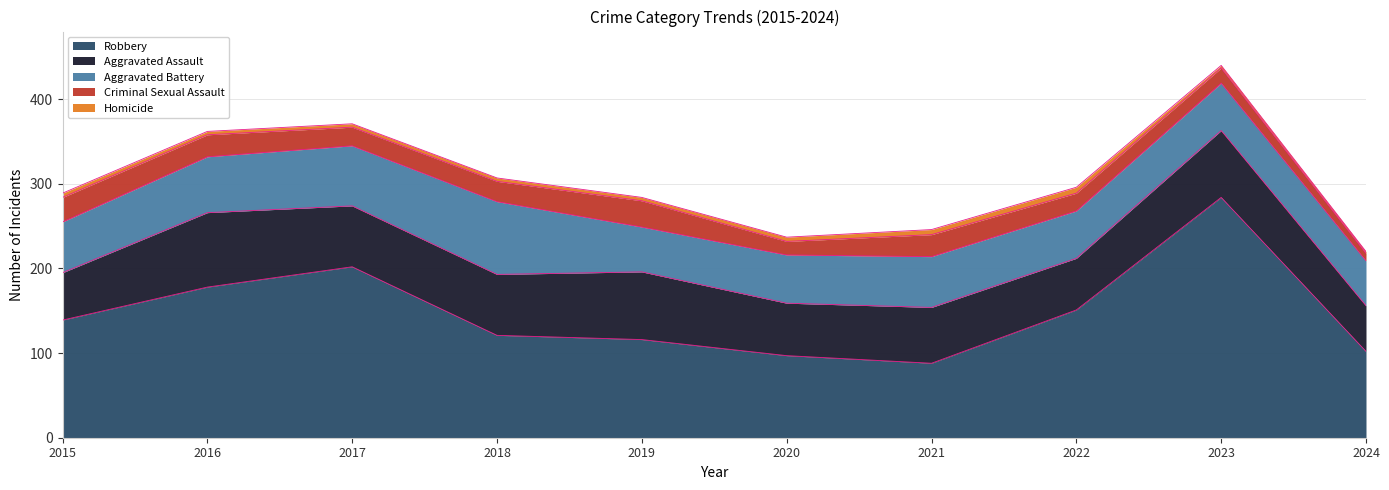

True or false: Criminal Sexual Assault has more than 0 points higher than both neighbors.

True